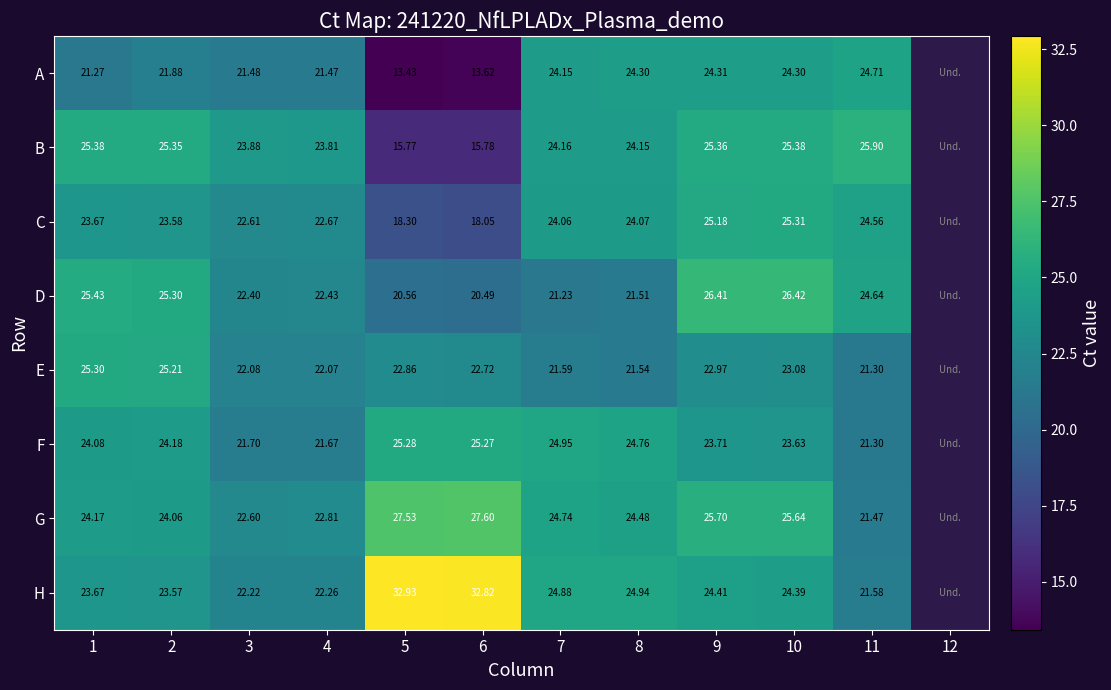

Rank the series at 2 from highest to lowest value.

B, D, E, F, G, C, H, A